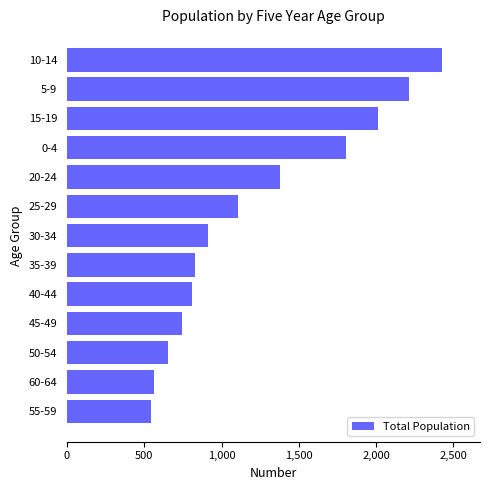

Which has a higher value, 45-49 or 25-29?

25-29